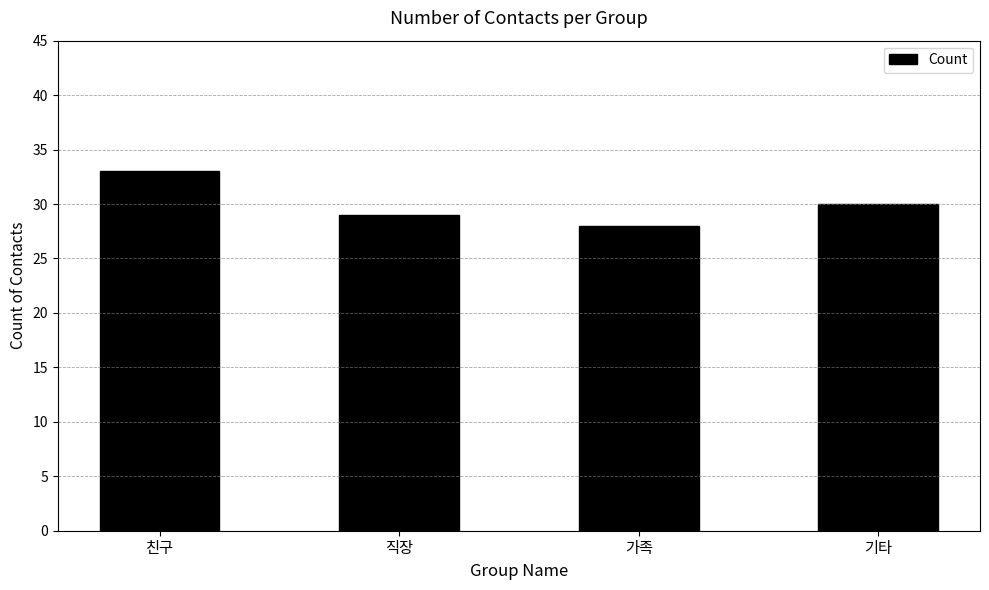

What is the change in value from 직장 to 기타?

+1